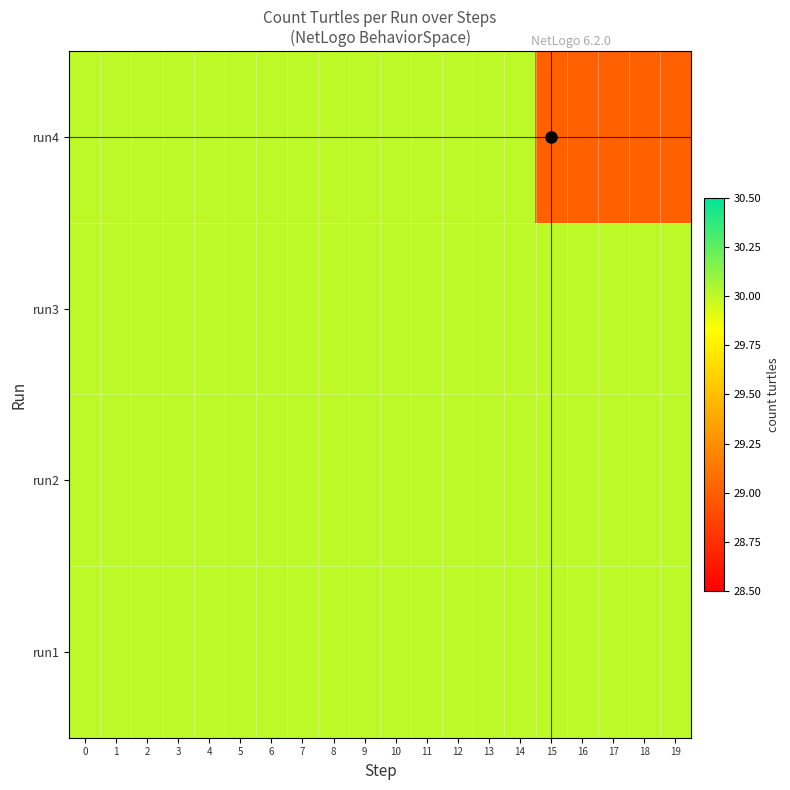

Reading right to left, what are all the values shown in this chart?

run1: 19=30	18=30	17=30	16=30	15=30	14=30	13=30	12=30	11=30	10=30	9=30	8=30	7=30	6=30	5=30	4=30	3=30	2=30	1=30	0=30
run2: 19=30	18=30	17=30	16=30	15=30	14=30	13=30	12=30	11=30	10=30	9=30	8=30	7=30	6=30	5=30	4=30	3=30	2=30	1=30	0=30
run3: 19=30	18=30	17=30	16=30	15=30	14=30	13=30	12=30	11=30	10=30	9=30	8=30	7=30	6=30	5=30	4=30	3=30	2=30	1=30	0=30
run4: 19=29	18=29	17=29	16=29	15=29	14=30	13=30	12=30	11=30	10=30	9=30	8=30	7=30	6=30	5=30	4=30	3=30	2=30	1=30	0=30